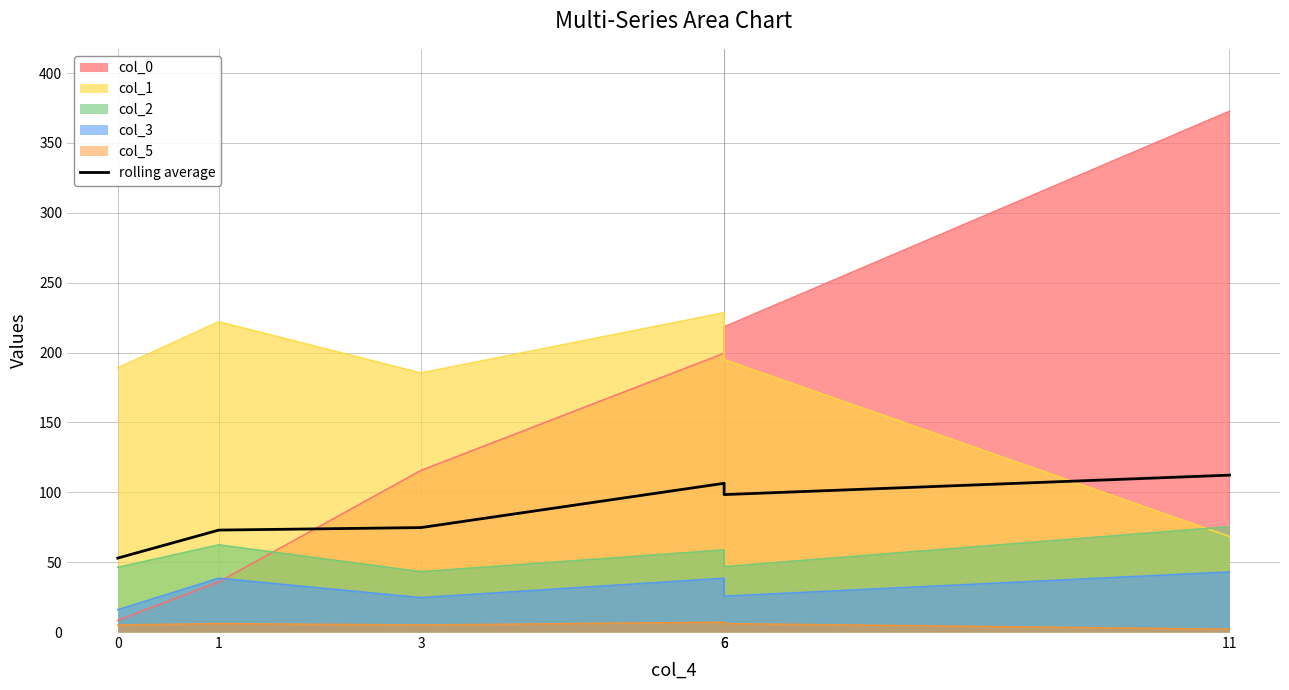

Reading left to right, transcribe all the data shown in this chart.

0=52.9	1=73.0	3=74.8	6=106.5	6=98.4	11=112.3